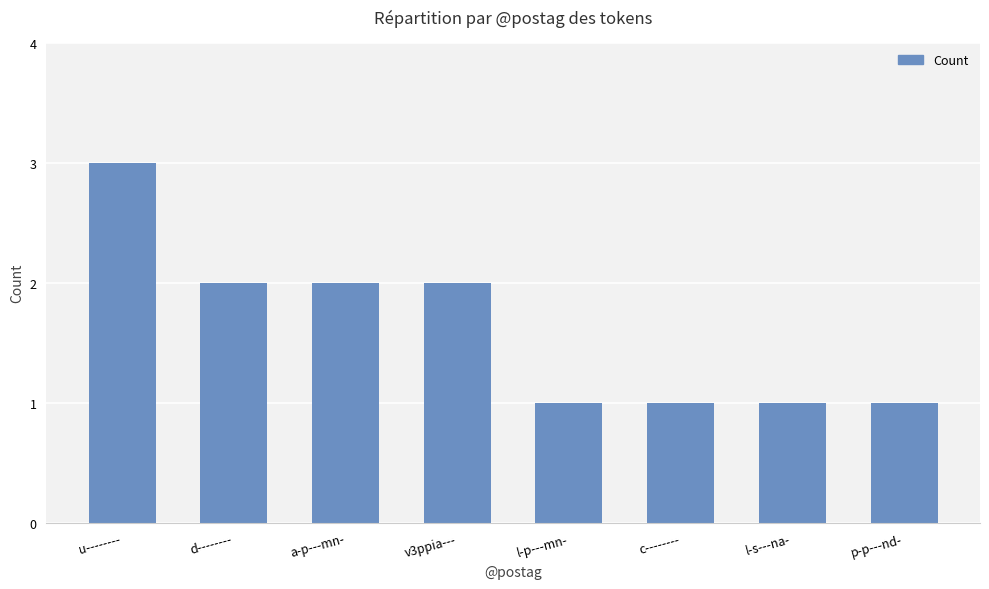

What is the ratio of the value at v3ppia--- to the value at a-p---mn-?

1.0